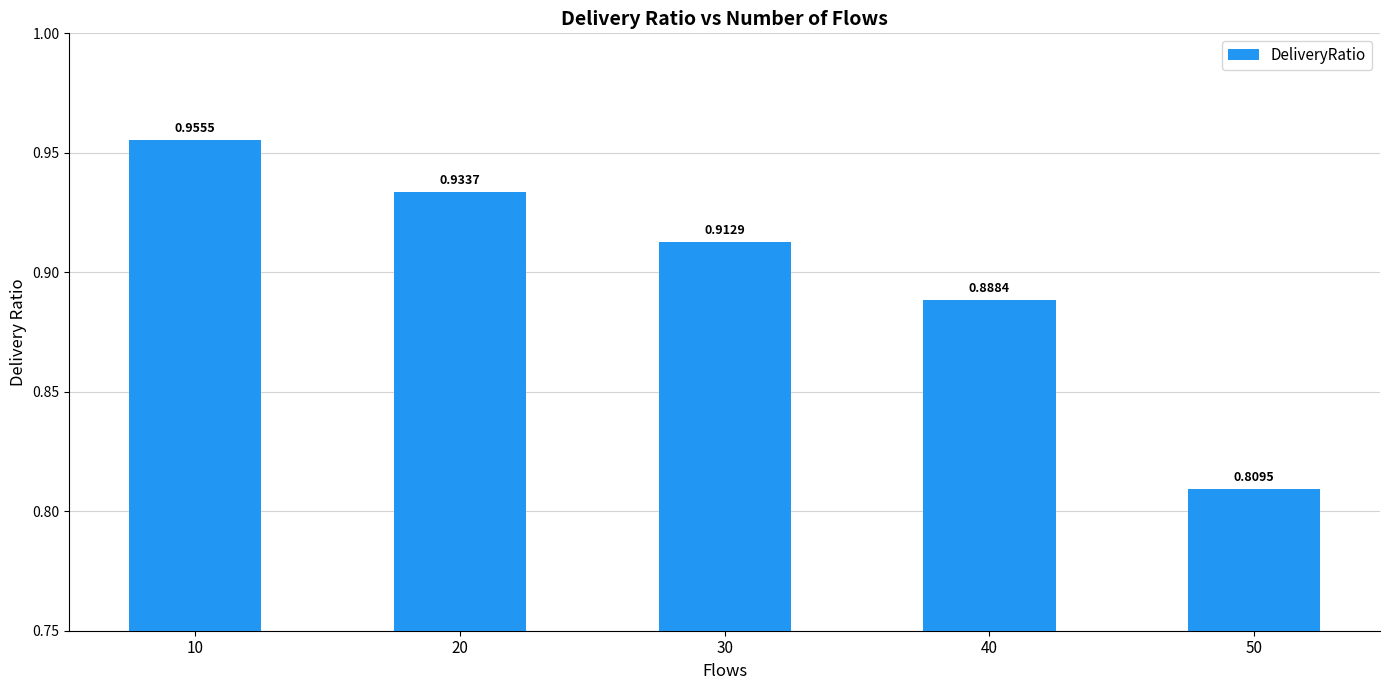

Rank the categories by value from lowest to highest.

50, 40, 30, 20, 10